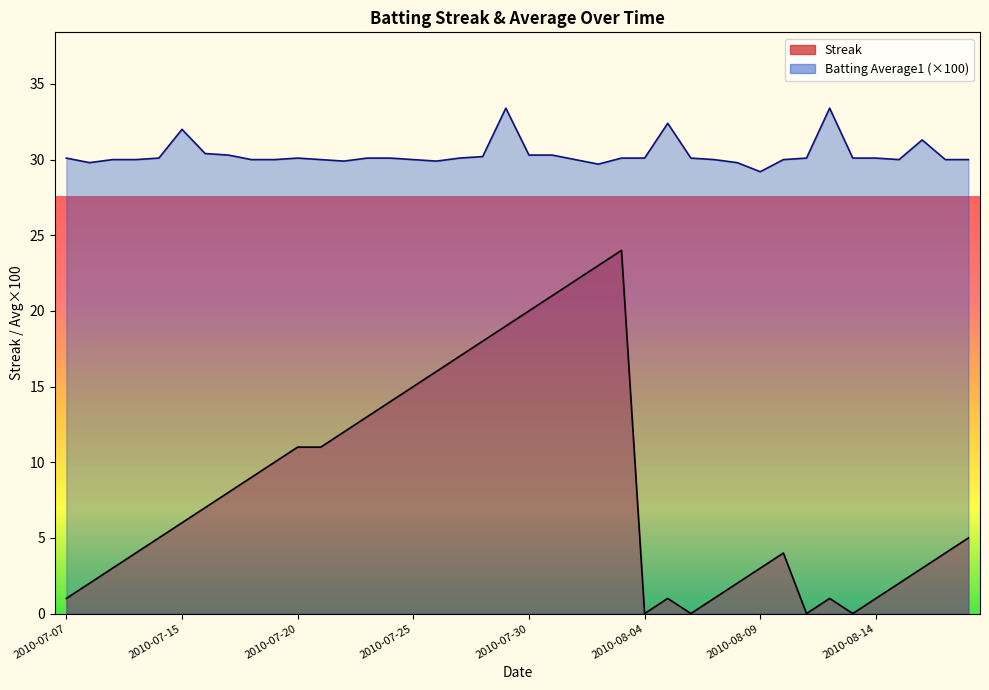

Rank the series at 2010-07-17 from lowest to highest value.

Streak, Batting Average1